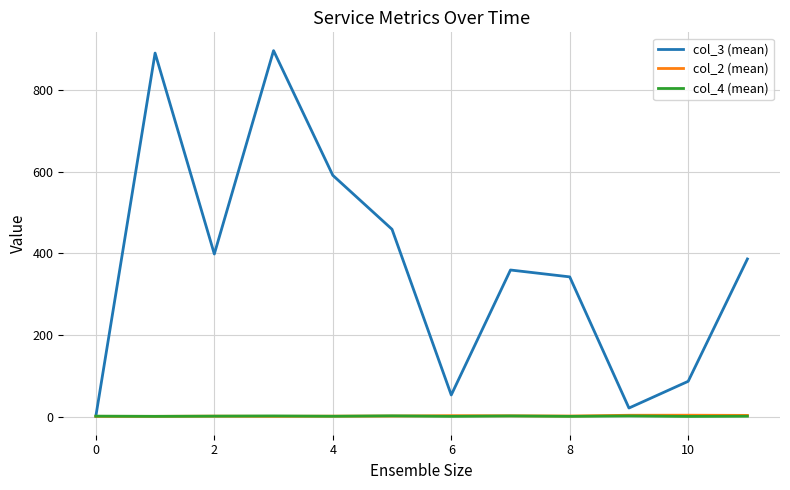

Which series has the largest range (max minus min)?

col_3 (mean)